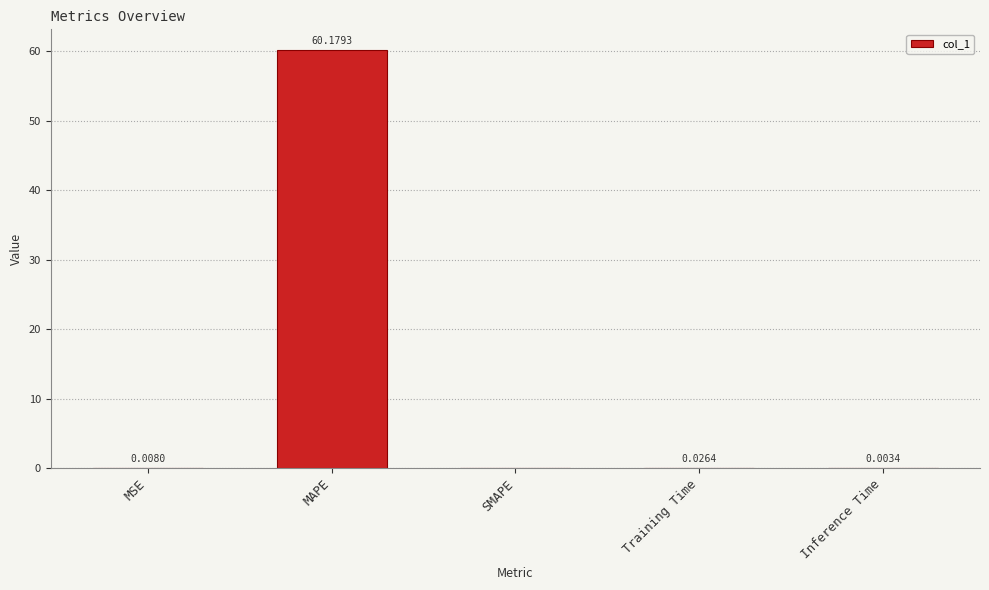

Between Inference Time and MAPE, which is larger?

MAPE